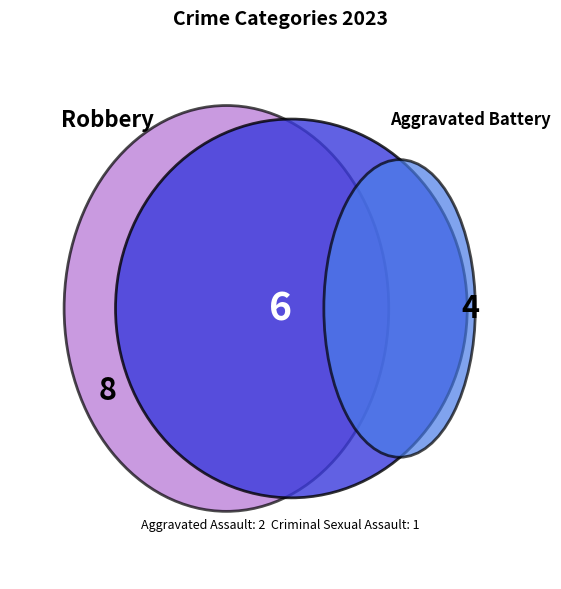

True or false: Aggravated Assault accounts for 10% of the total.

True